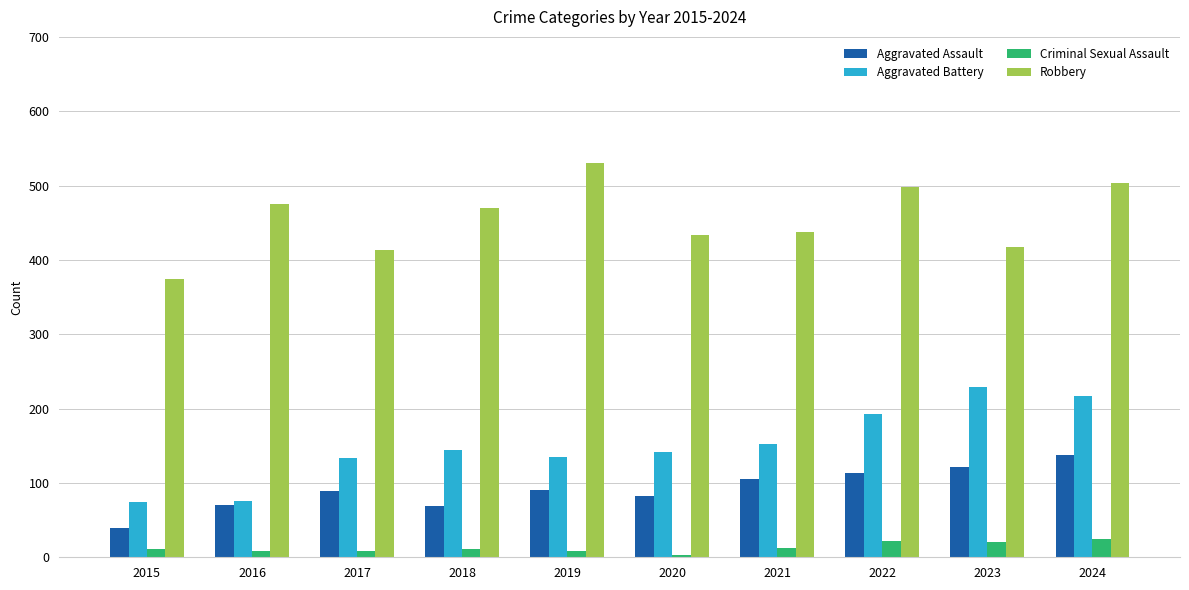

What is the minimum value for Aggravated Assault?

40